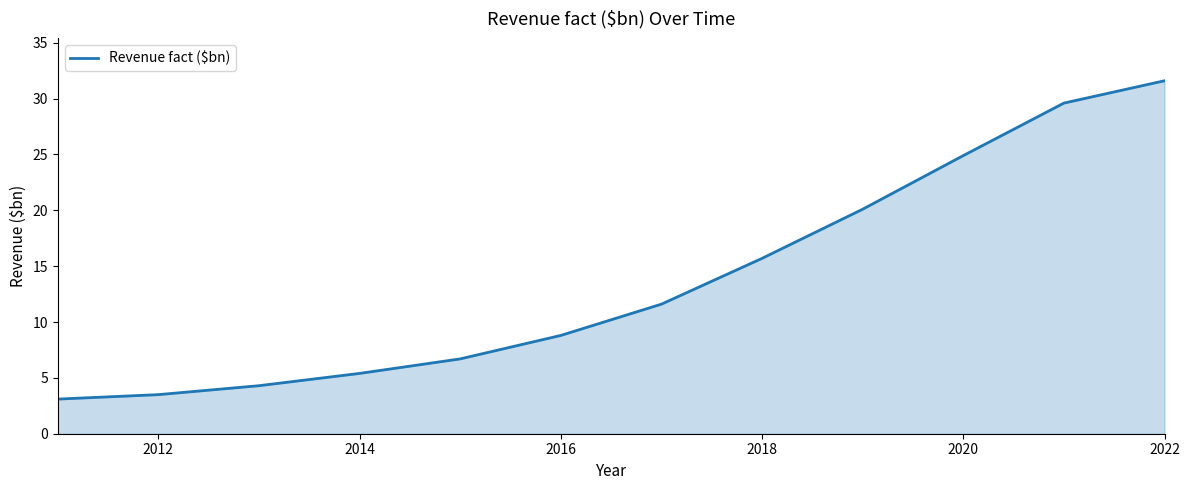

What is the minimum value shown in the chart?

3.1